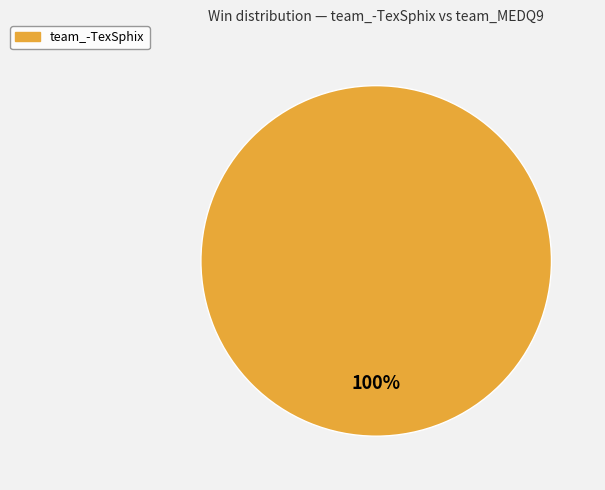

Does any single category account for the majority?

Yes